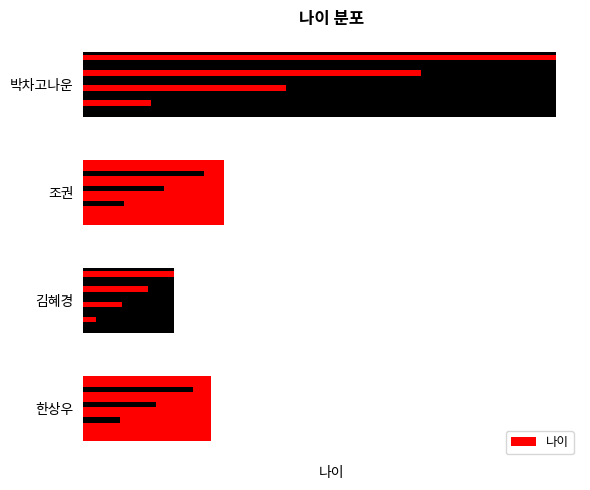

What is the value of the 4th bar from the left?

104